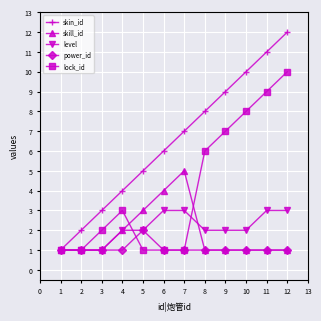

True or false: lock_id has a value of 13 at 8.

False